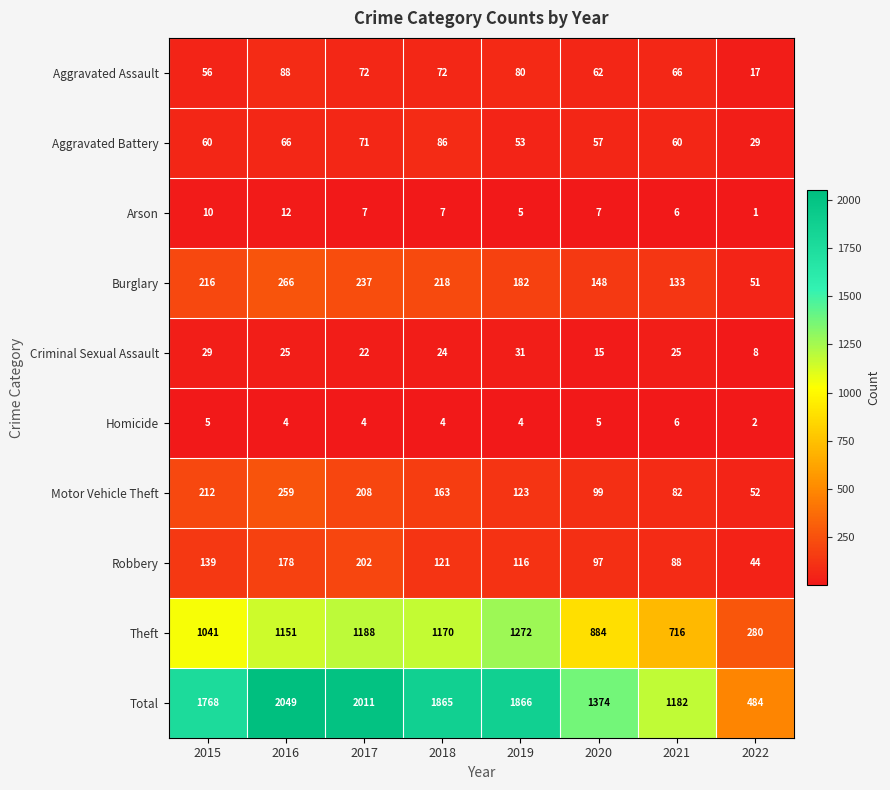

Which category has the highest value across all series?

2016